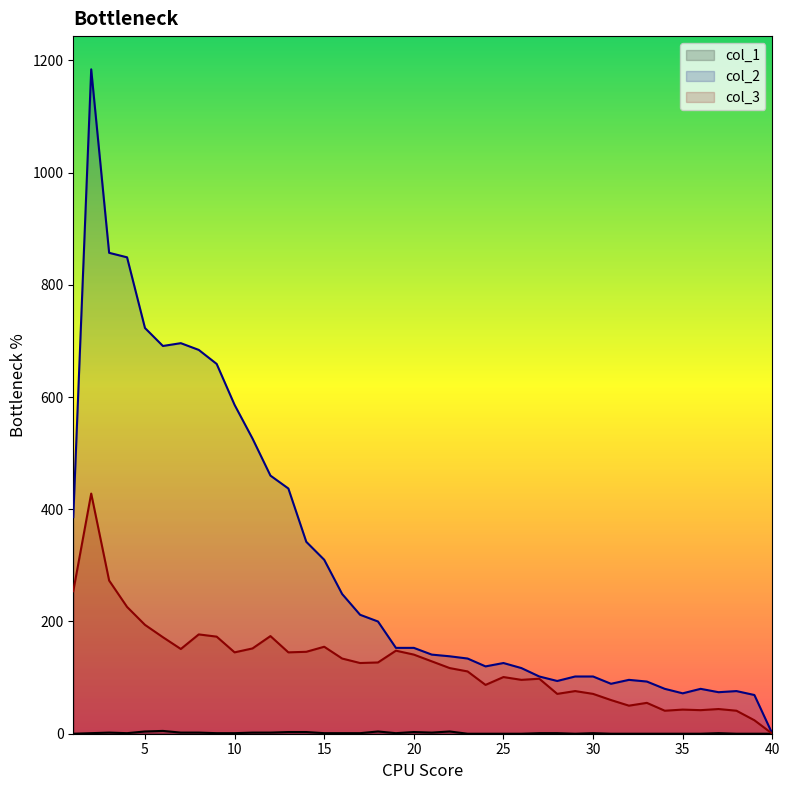

What is the difference between the maximum and minimum values in the col_3 series?

428